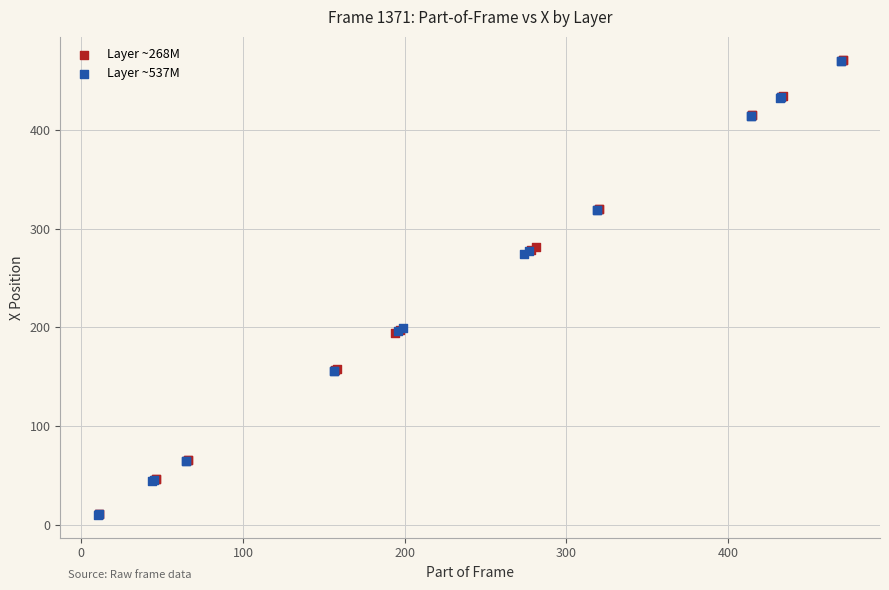

What are all the series names shown in the legend?

Layer ~268M, Layer ~537M